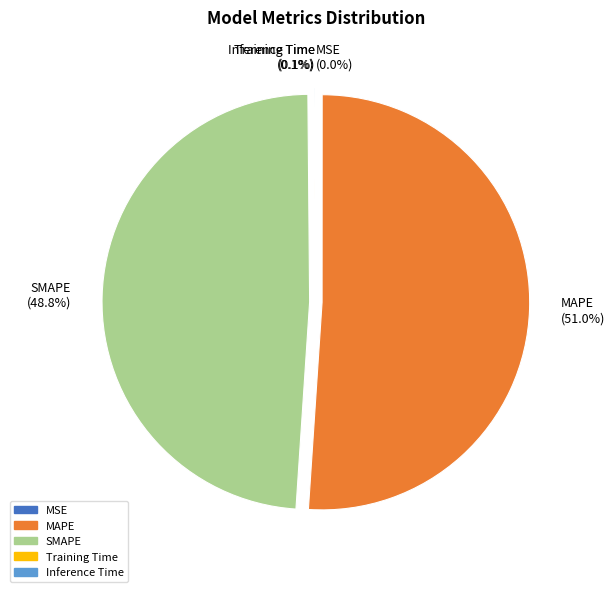

To the nearest percent, what percentage of the pie is MAPE?

51%